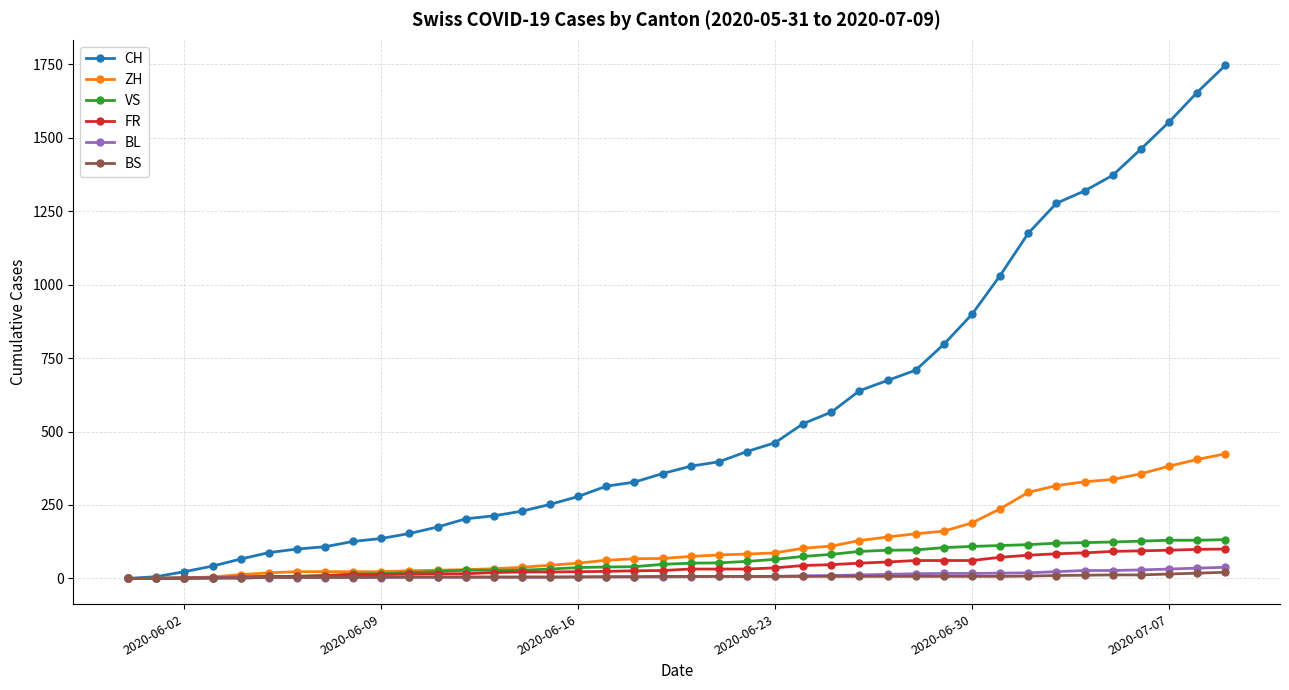

Which series has the widest spread of values?

CH